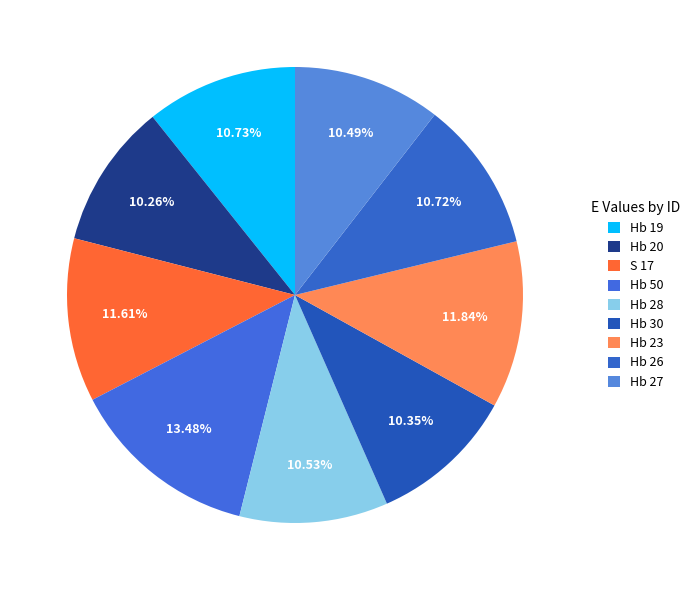

To the nearest percent, what portion does Hb 26 represent?

11%